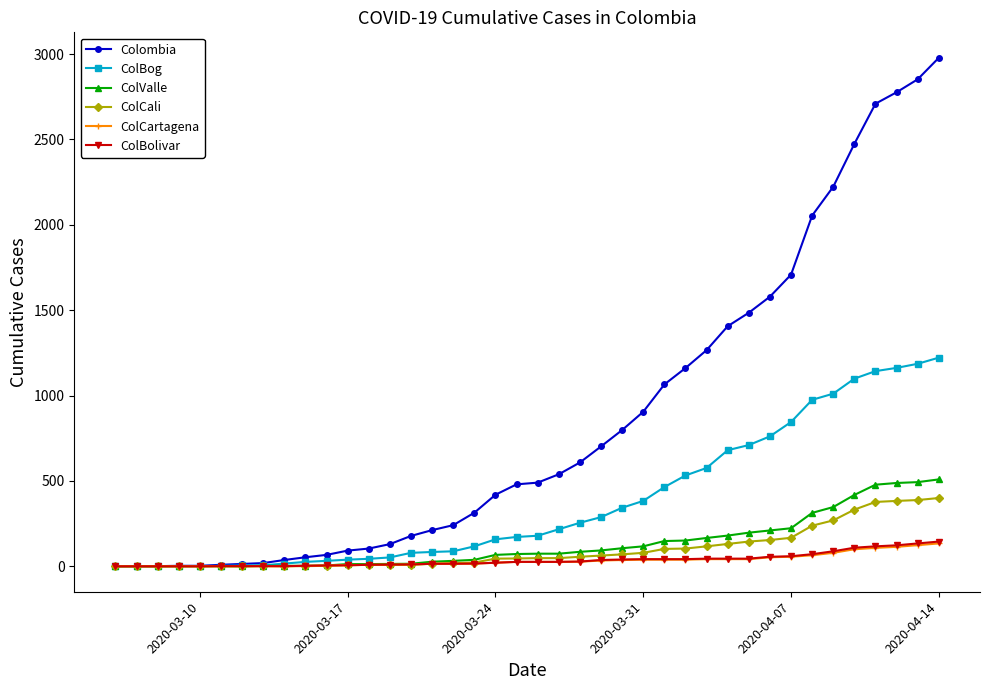

Which series has the widest spread of values?

Colombia